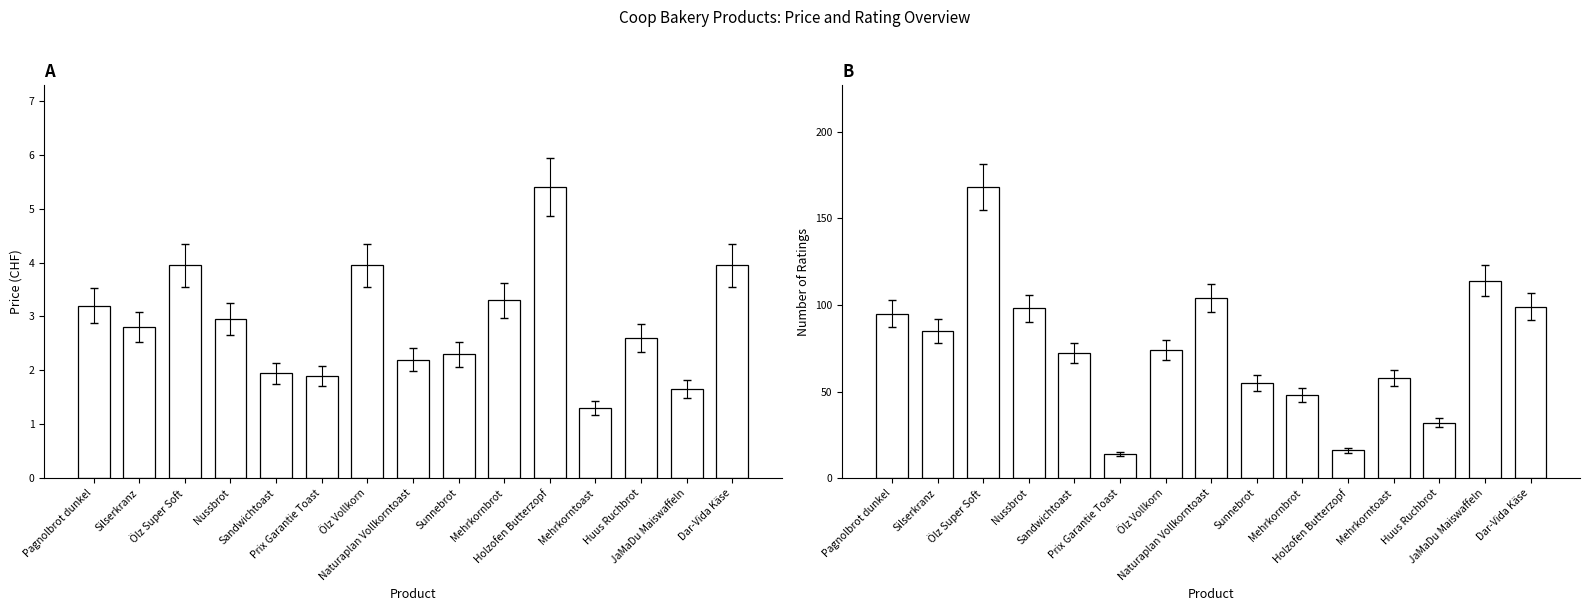

At which category is the sum across all series the highest?

Ölz Super Soft